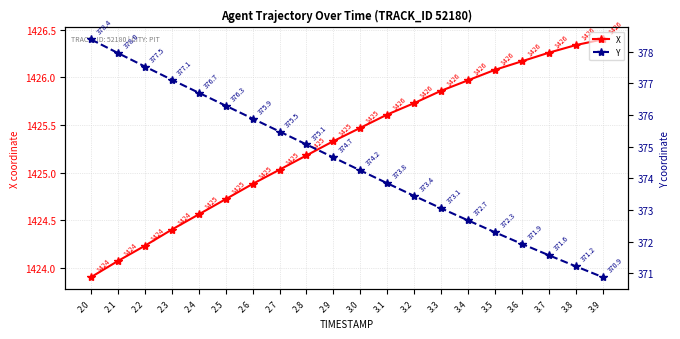

Rank the series at 2.0 from highest to lowest value.

X, Y